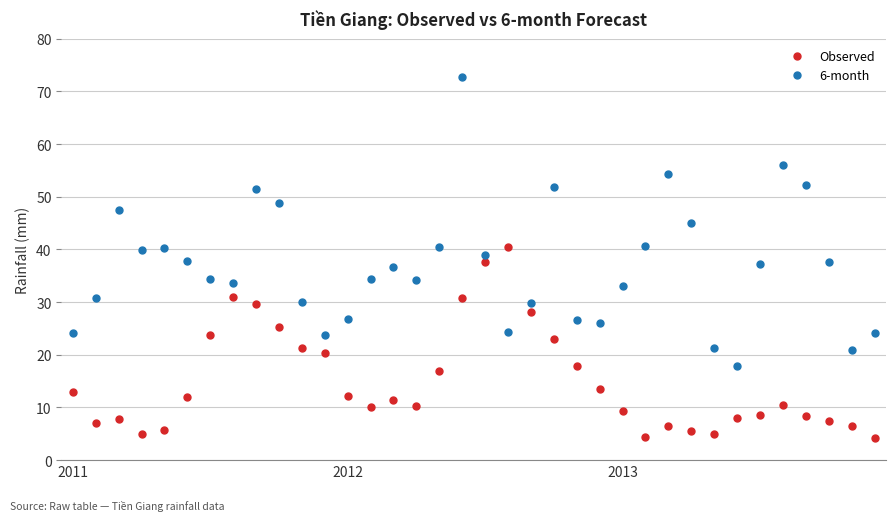

What is the sum of all Observed values?

538.0